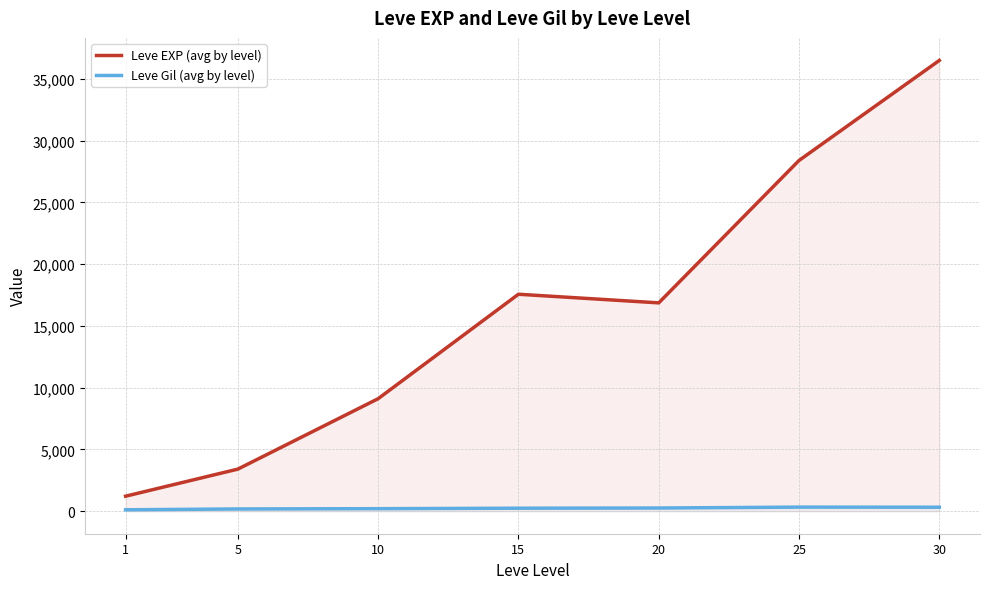

How many interior local valleys does the Leve EXP (avg by level) series have?

1